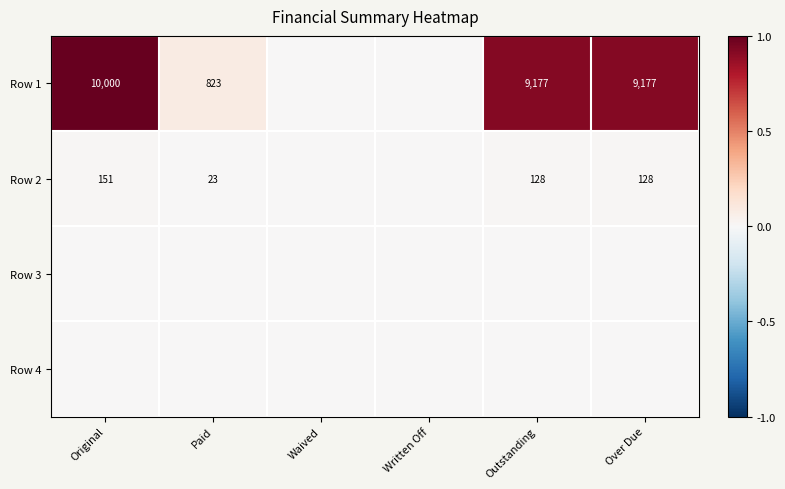

What is the difference between the Row 2 values at Paid and Original?

128